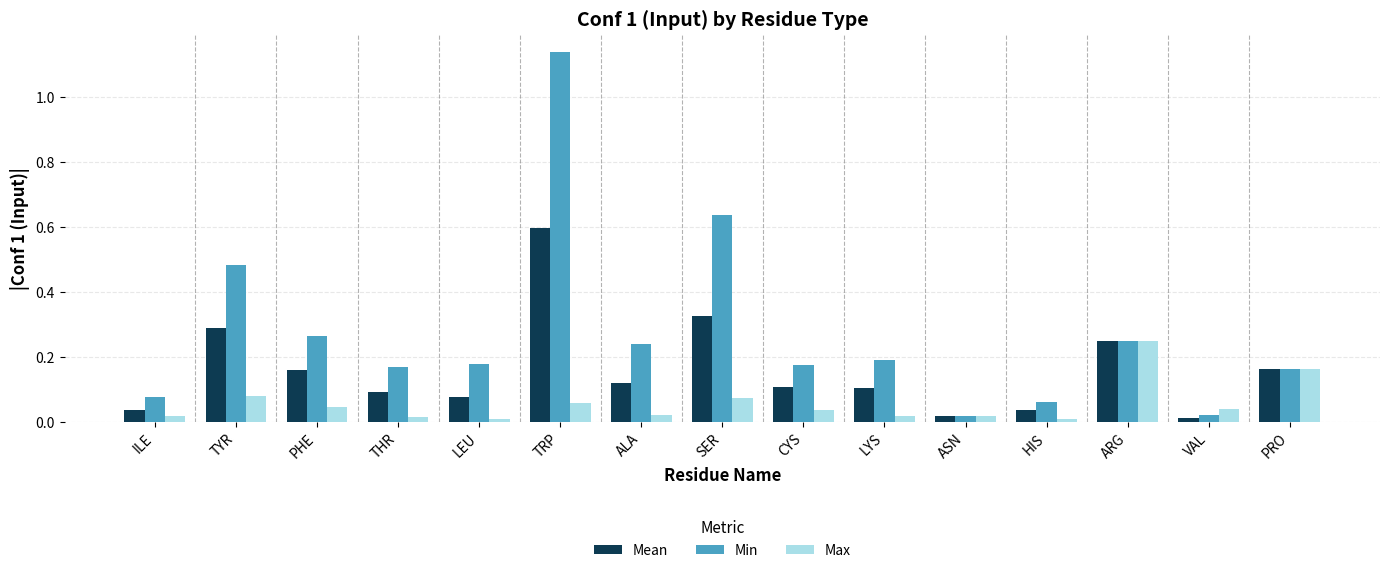

At which category does the chart reach its peak across all series?

TRP